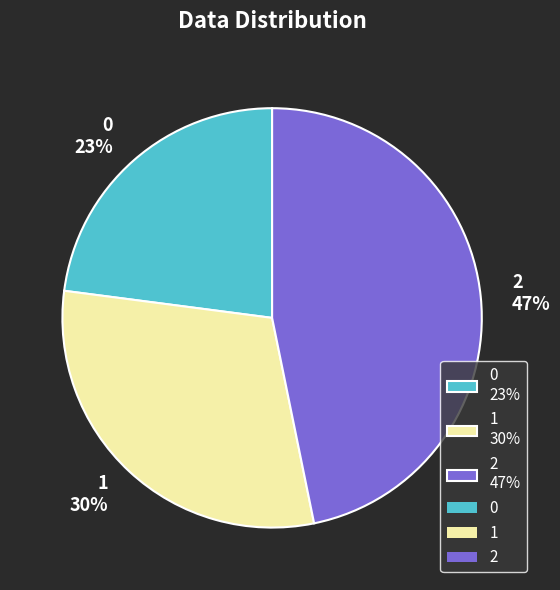

To the nearest percent, what percentage of the pie is 1?

30%